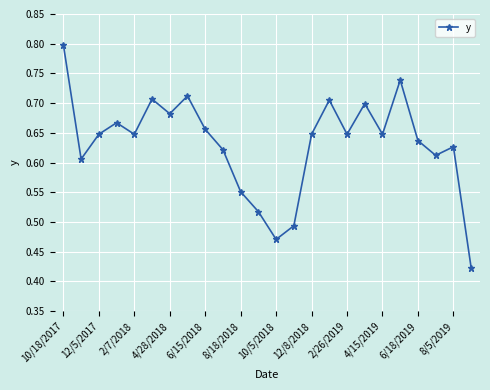

What is the difference between the maximum and second lowest values?

0.3